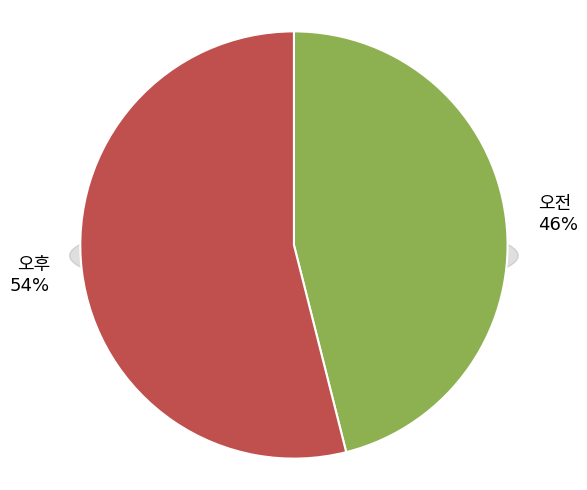

Which category accounts for the majority?

오후